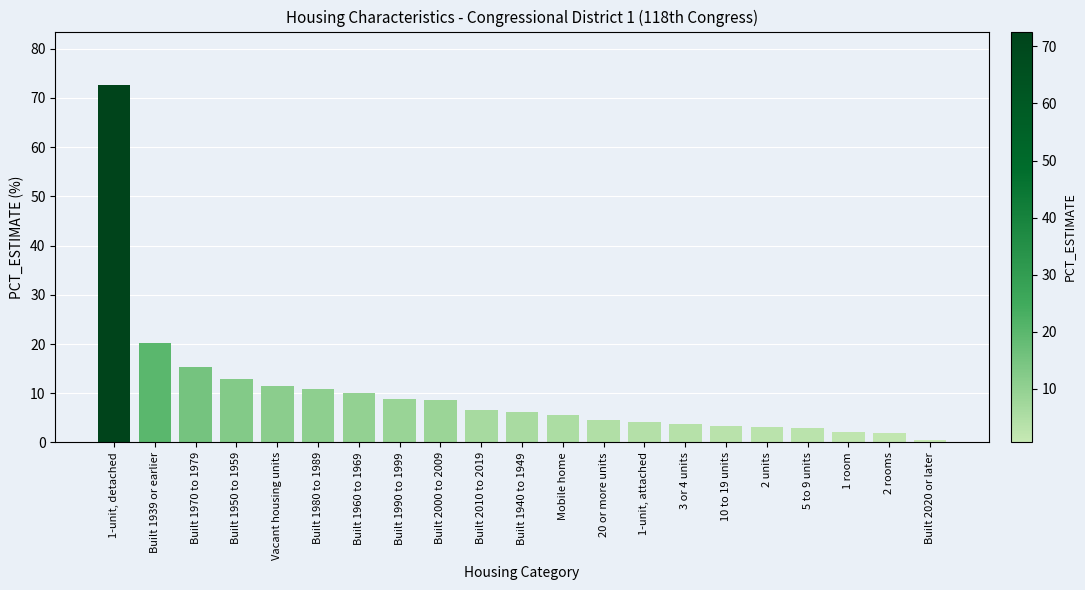

At which label is the value closest to 36?

Built 1939 or earlier